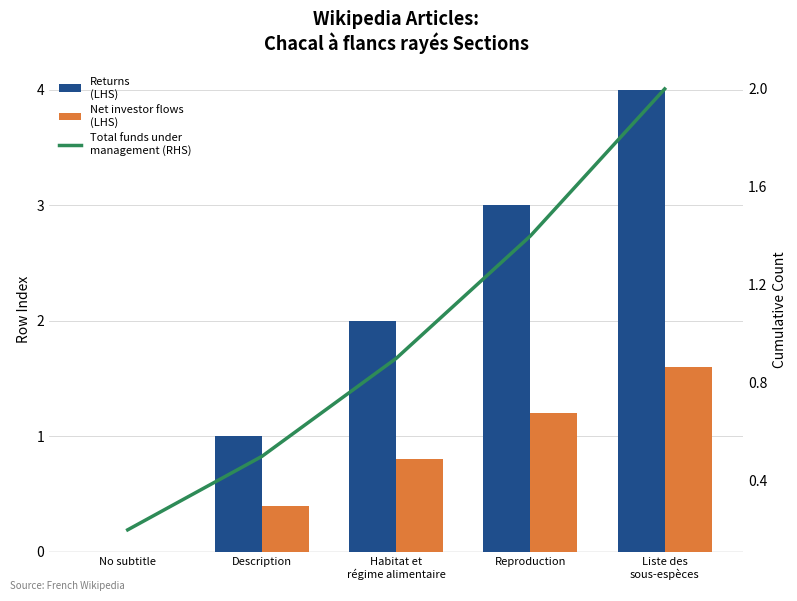

How many positive values does the Net investor flows
(LHS) series have?

4